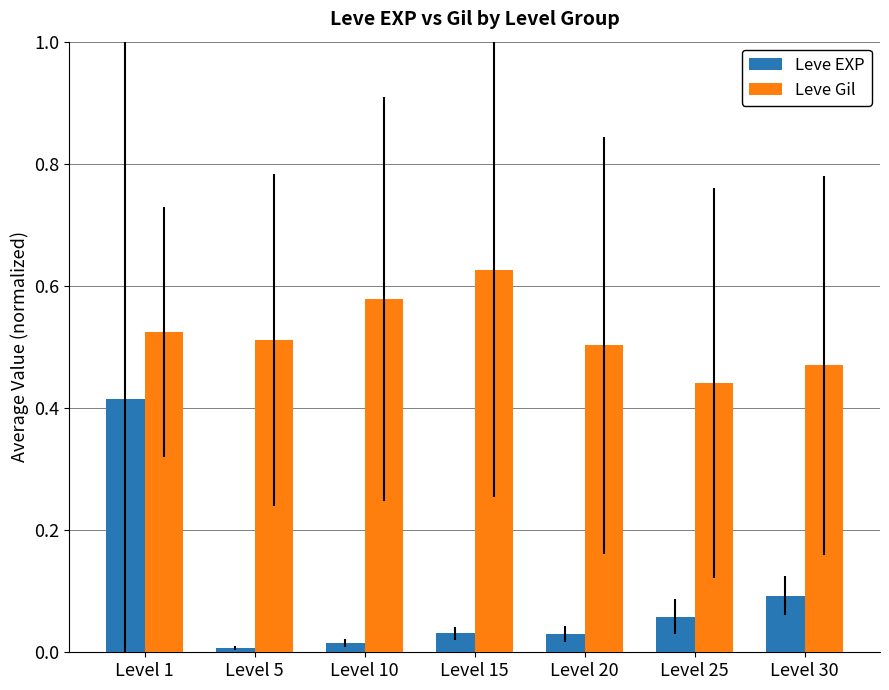

Is it true that Leve Gil equals 0.3 at Level 15?

False